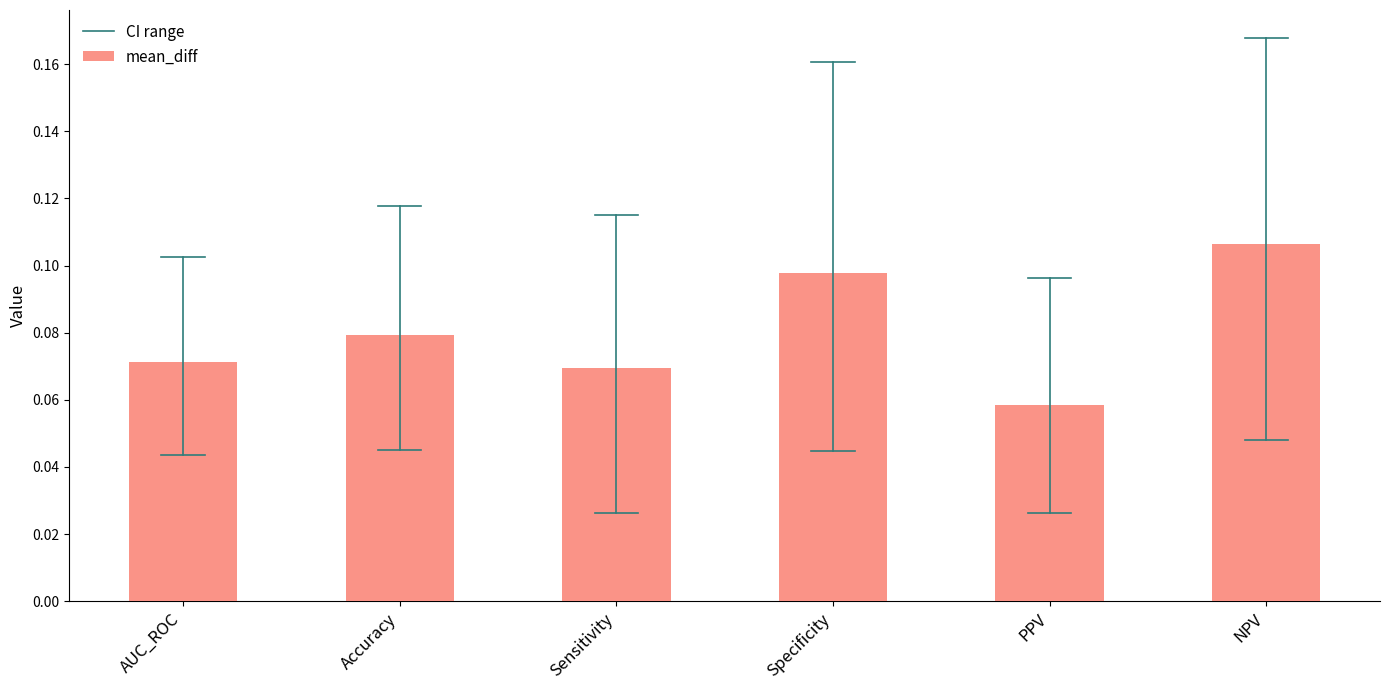

The chart shows a value of 0.2 at Specificity. True or false?

False